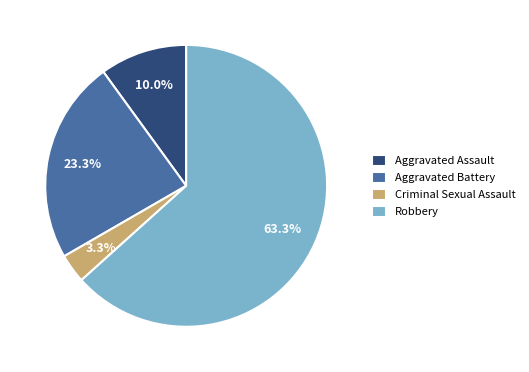

How many segments does this pie chart have?

4